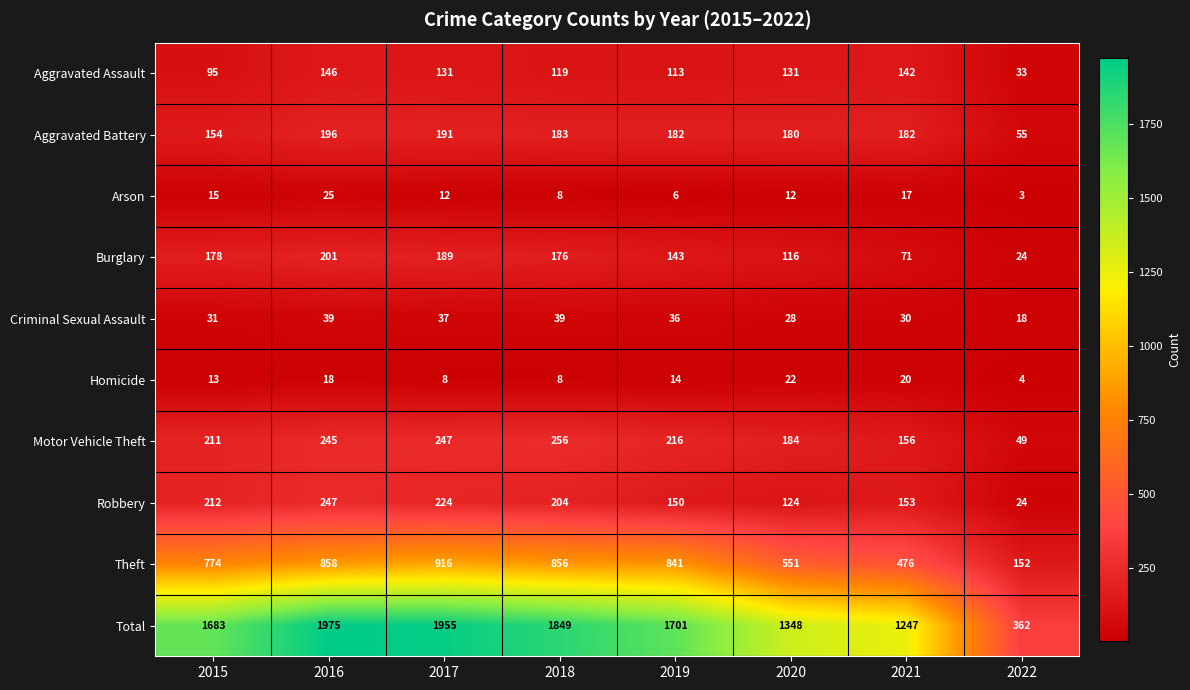

At which label is Homicide closest to 13?

2015